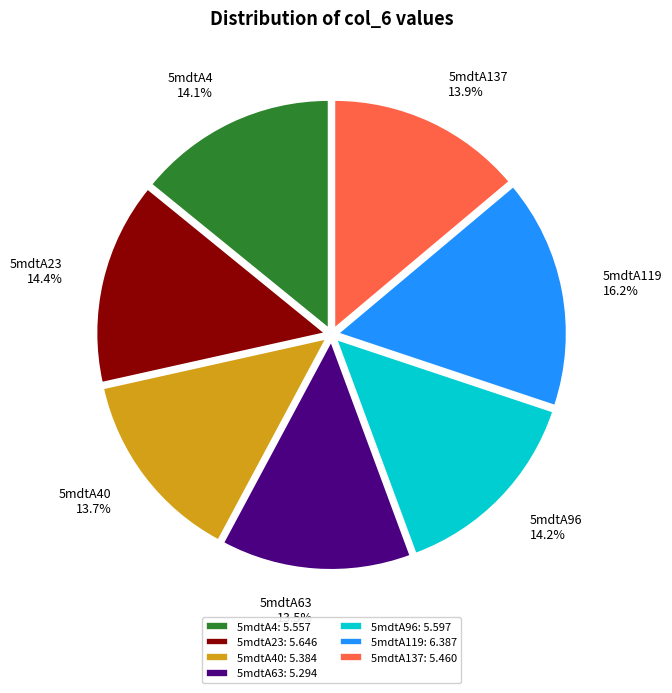

To the nearest percent, what is the average slice percentage?

14%